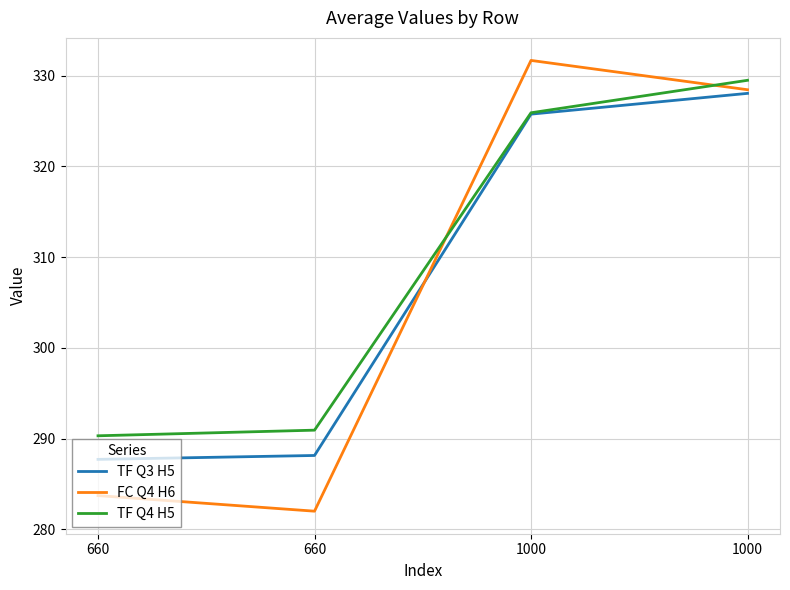

Which category has the lowest value in the TF Q3 H5 series?

660